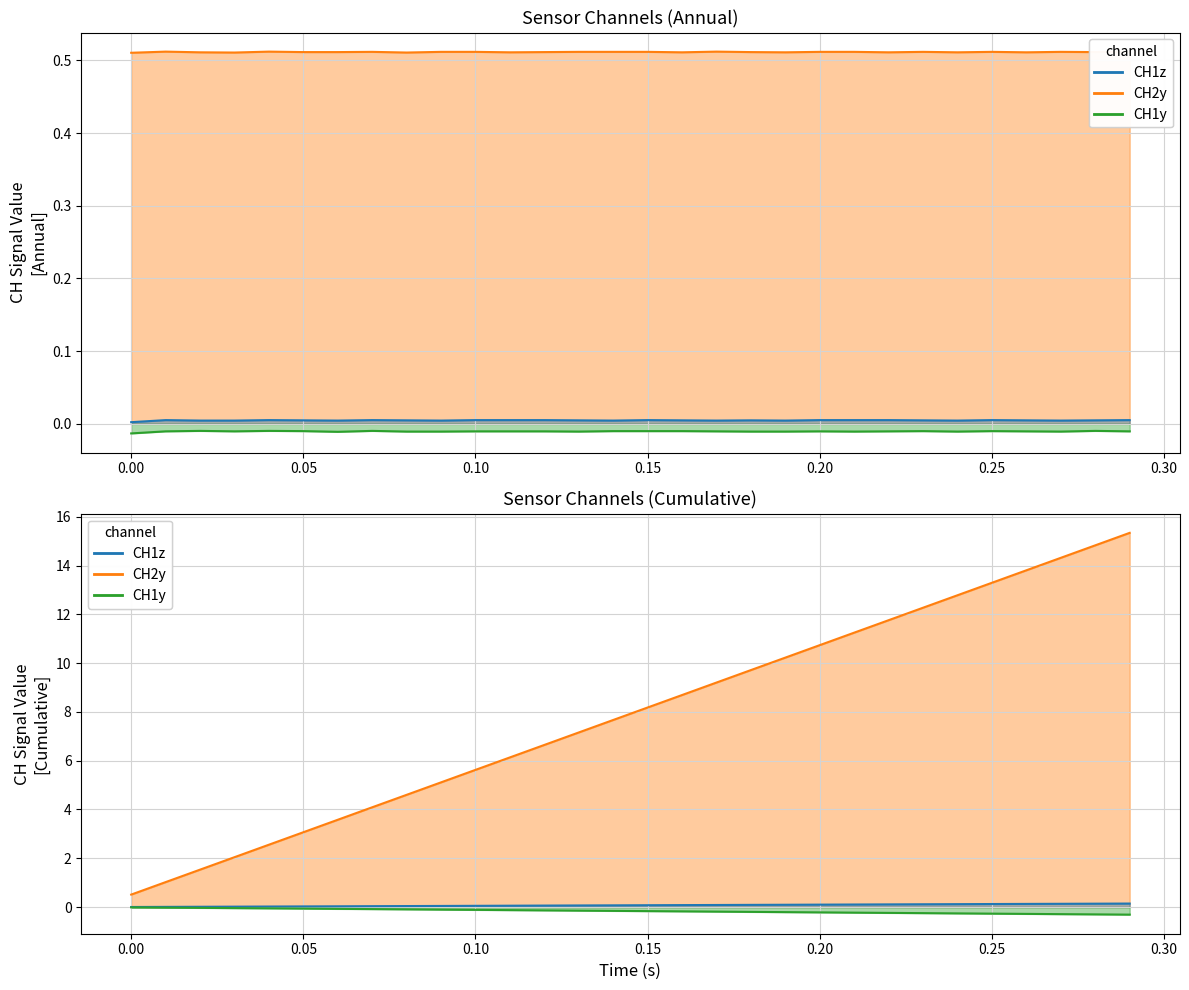

How many interior local valleys does the CH2y series have?

9